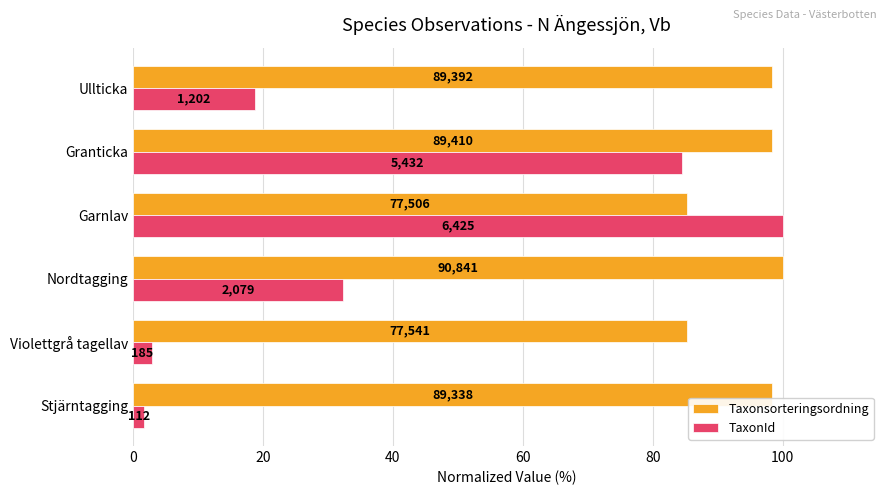

What are all the series names shown in the legend?

Taxonsorteringsordning, TaxonId